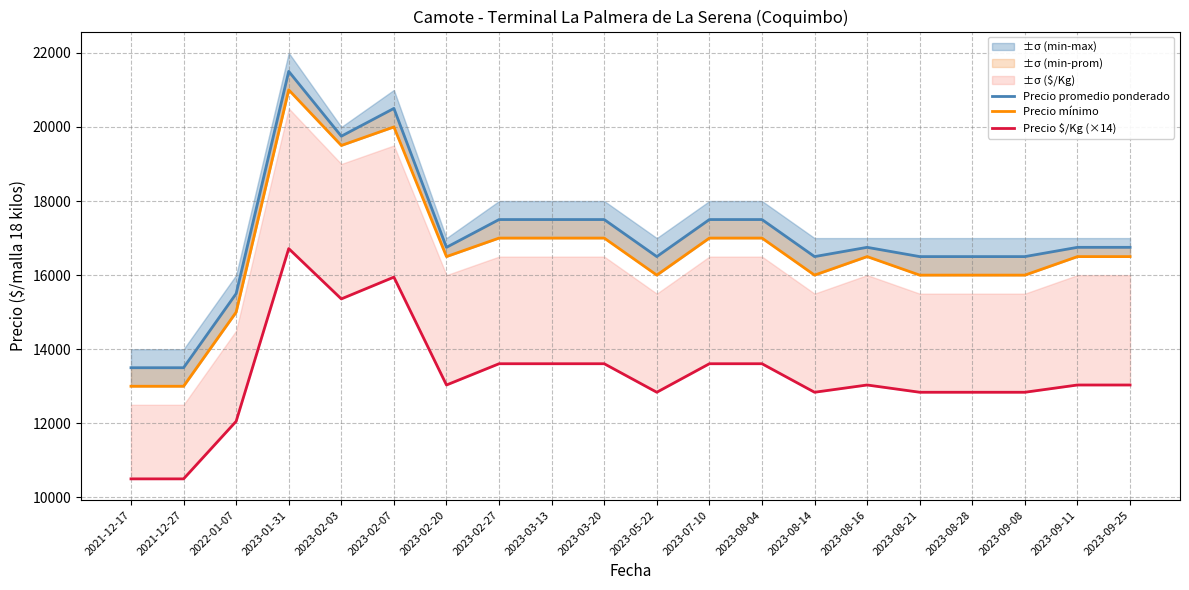

True or false: Precio mínimo has a value of 10756 at 2023-02-20.

False